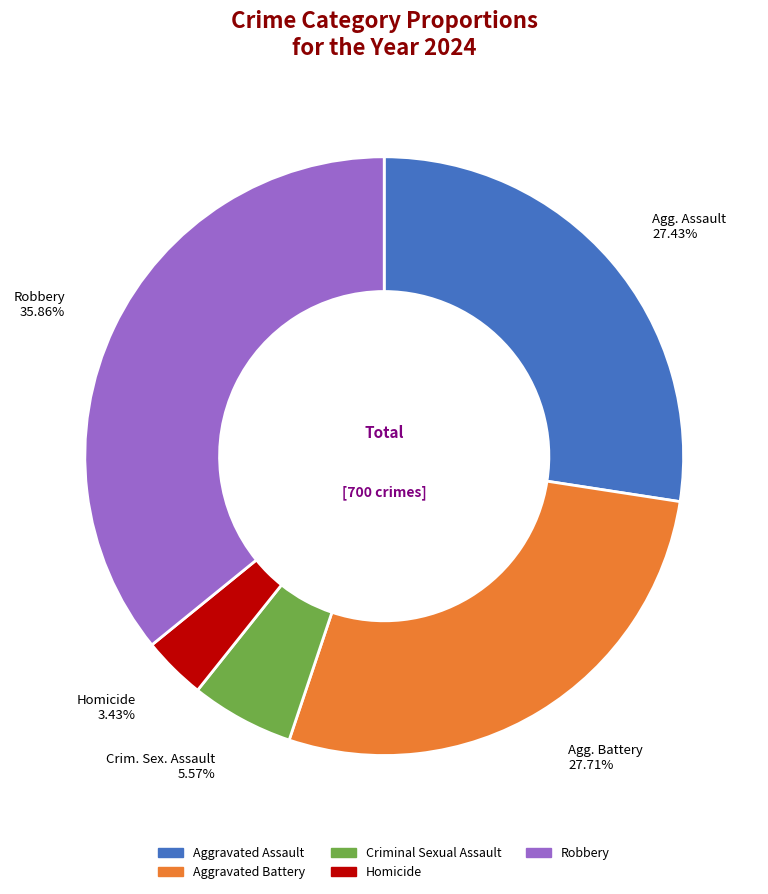

Which slice is the smallest?

Homicide